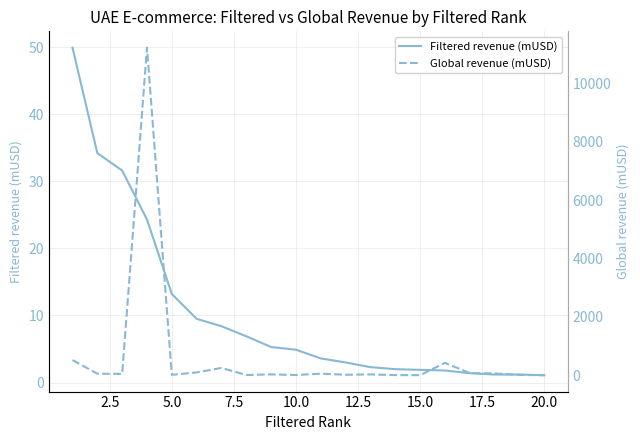

True or false: Global revenue (mUSD) and Filtered revenue (mUSD) cross at least once.

False